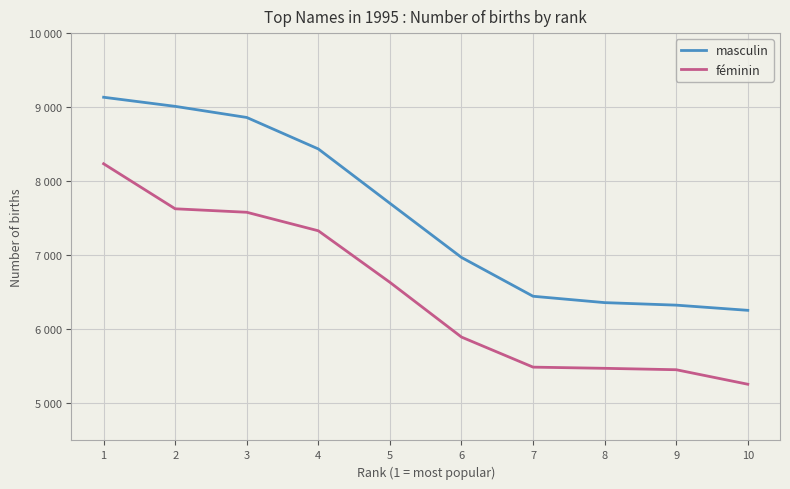

The value of féminin at 10 is 7857. True or false?

False